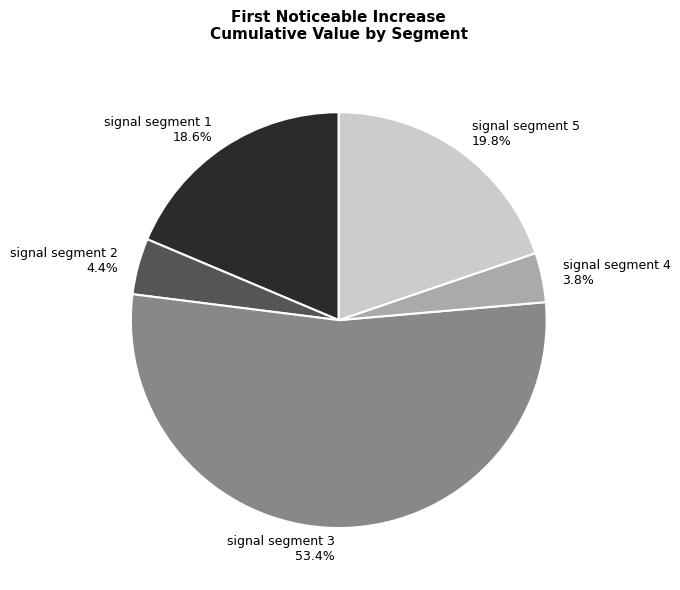

To the nearest percent, what is the difference between the signal segment 5 and signal segment 3 slice percentages?

34%